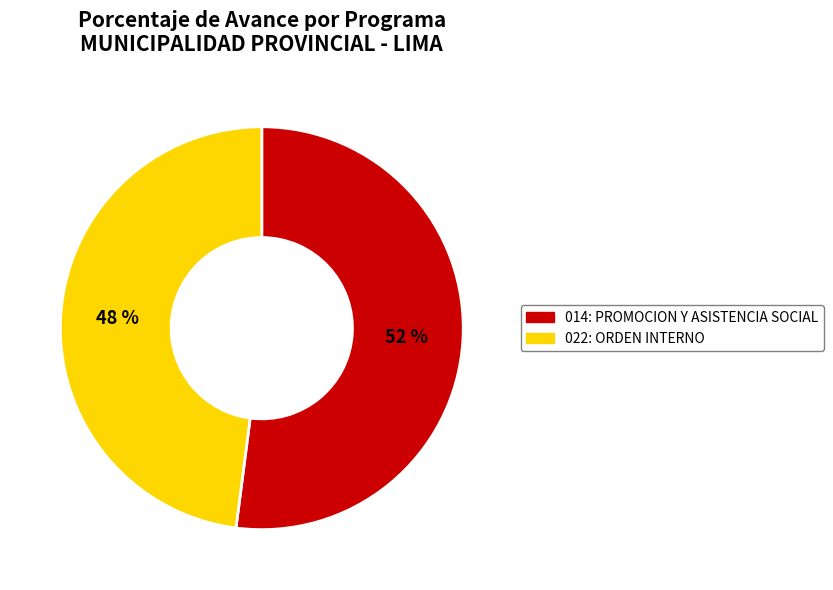

To the nearest percent, what percentage of the pie is 022: ORDEN INTERNO?

48%